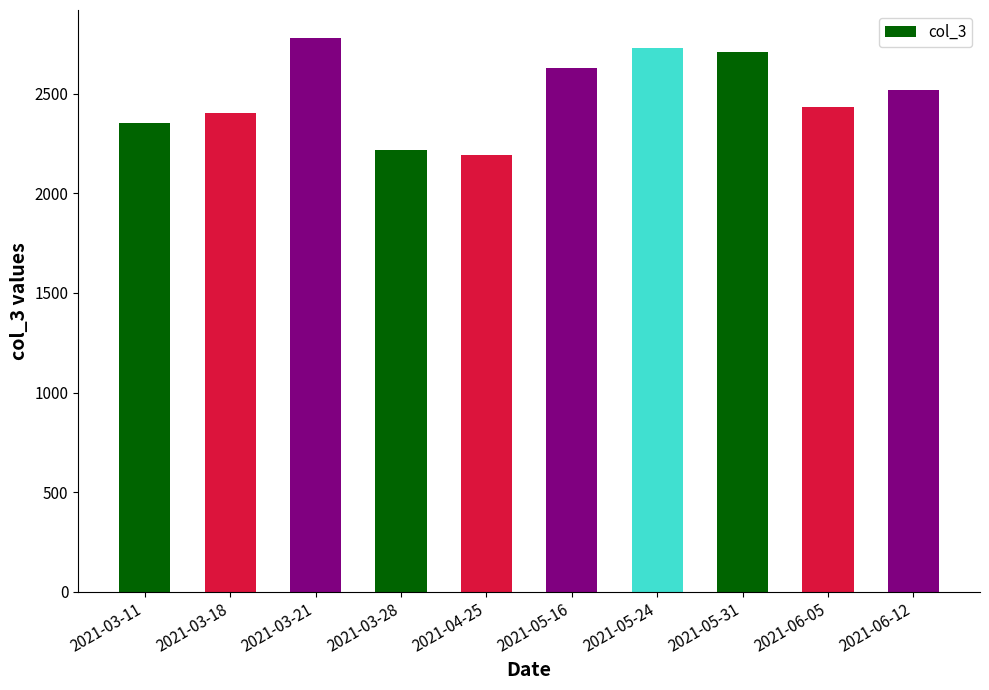

What is the difference between the second highest and second lowest values?

512.4